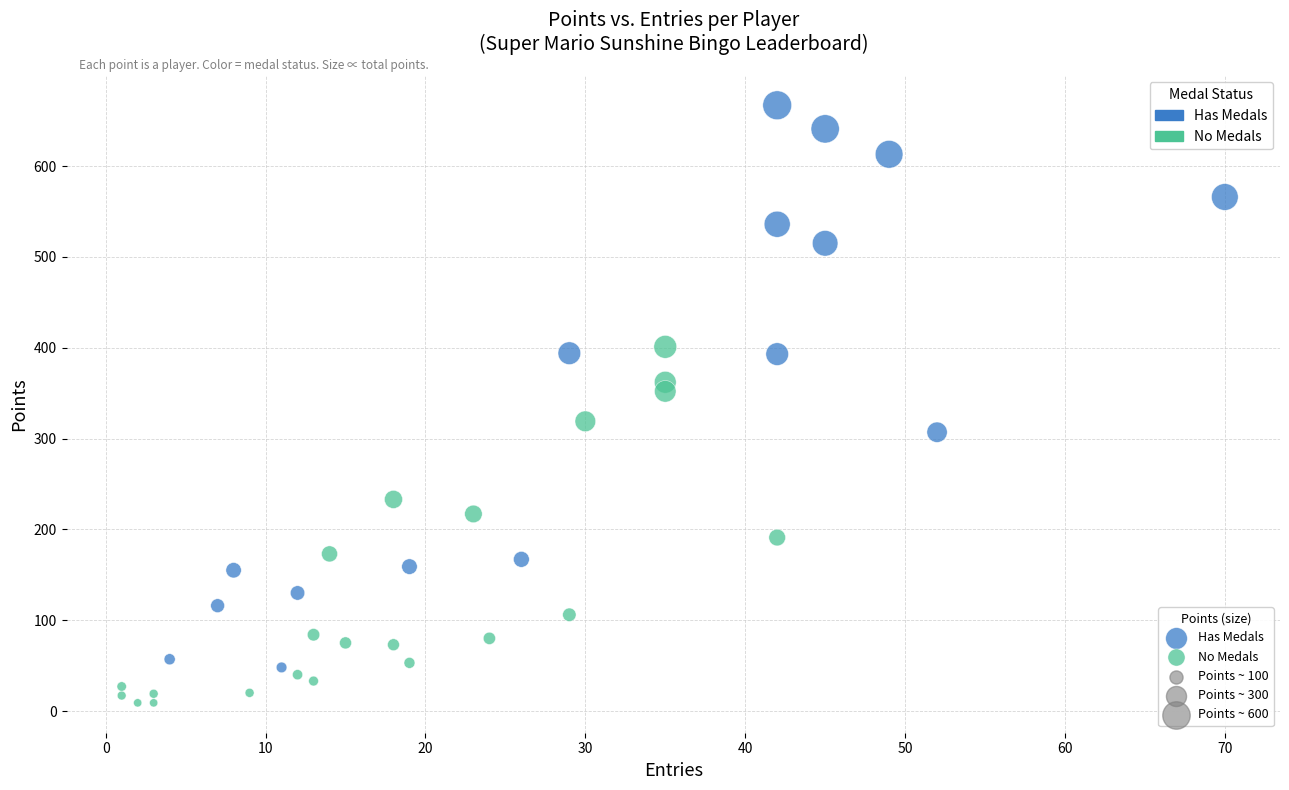

Which series contains the lowest Y value?

No Medals